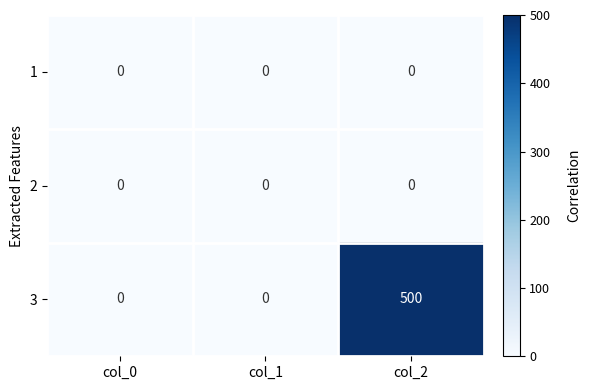

Reading left to right, list all the values displayed in this chart.

1: 0	0	0
2: 0	0	0
3: 0	0	500